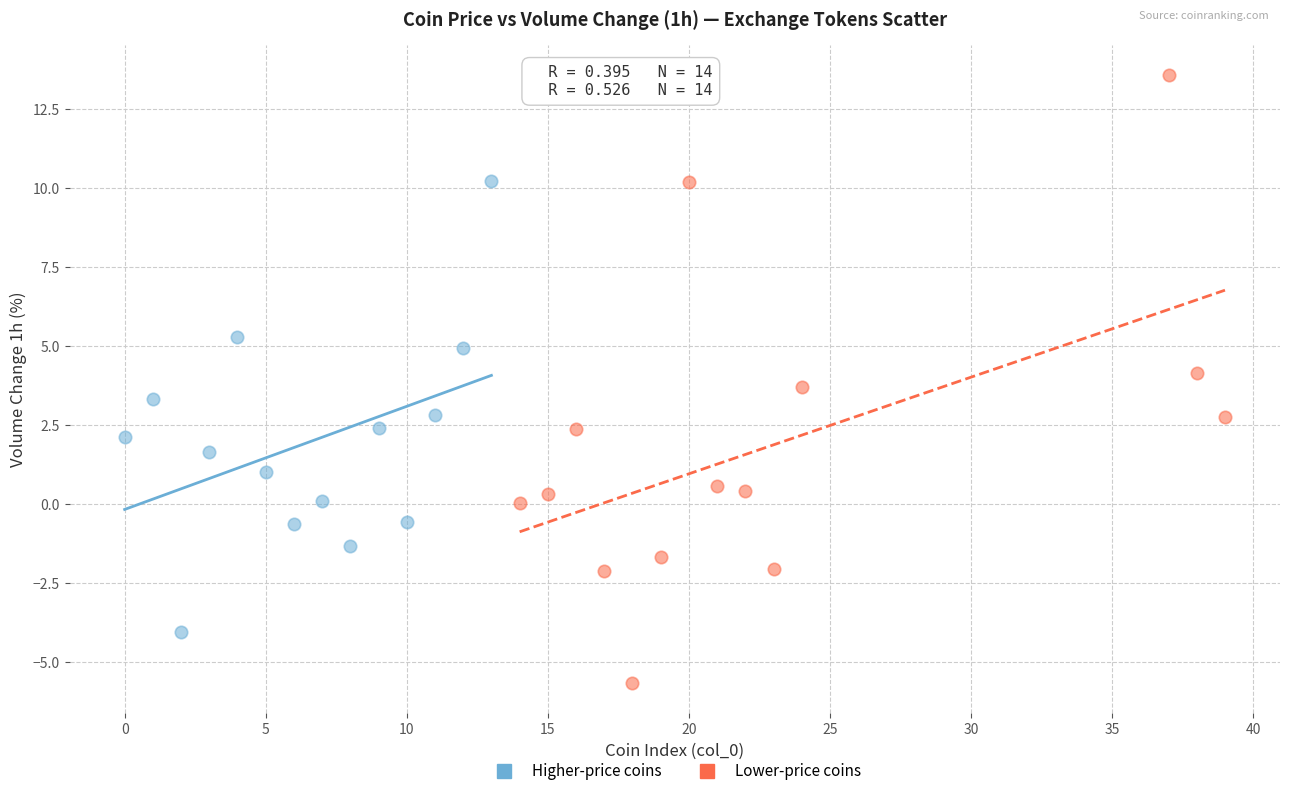

Which series has the largest Y range (max minus min)?

Lower-price coins